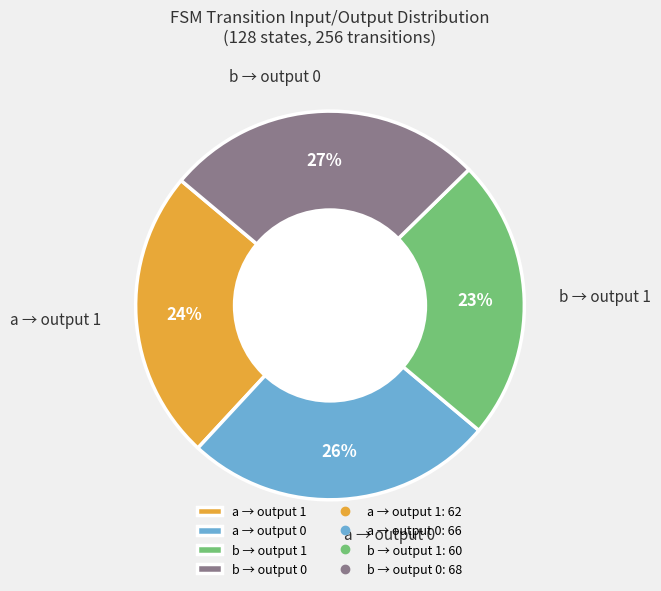

What percentage is the a → output 0 slice, to the nearest percent?

26%